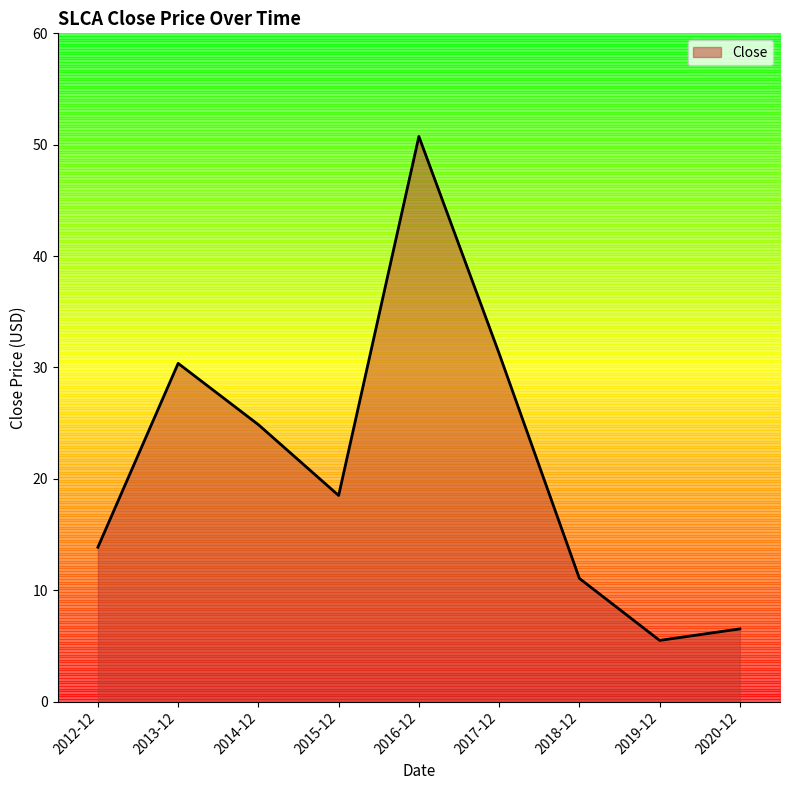

At which category does the data reach its first local peak?

2013-12